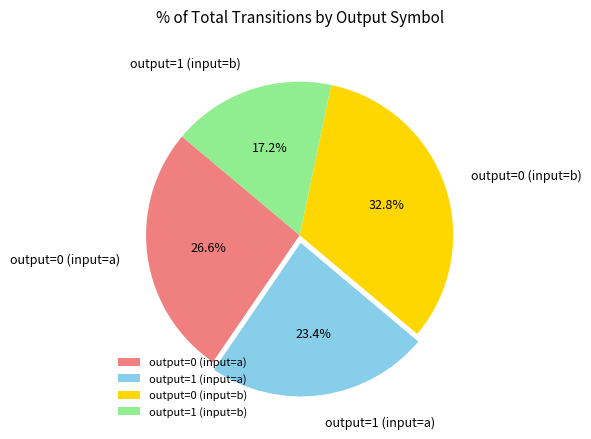

What percentage is the output=0 (input=b) slice, to the nearest percent?

33%